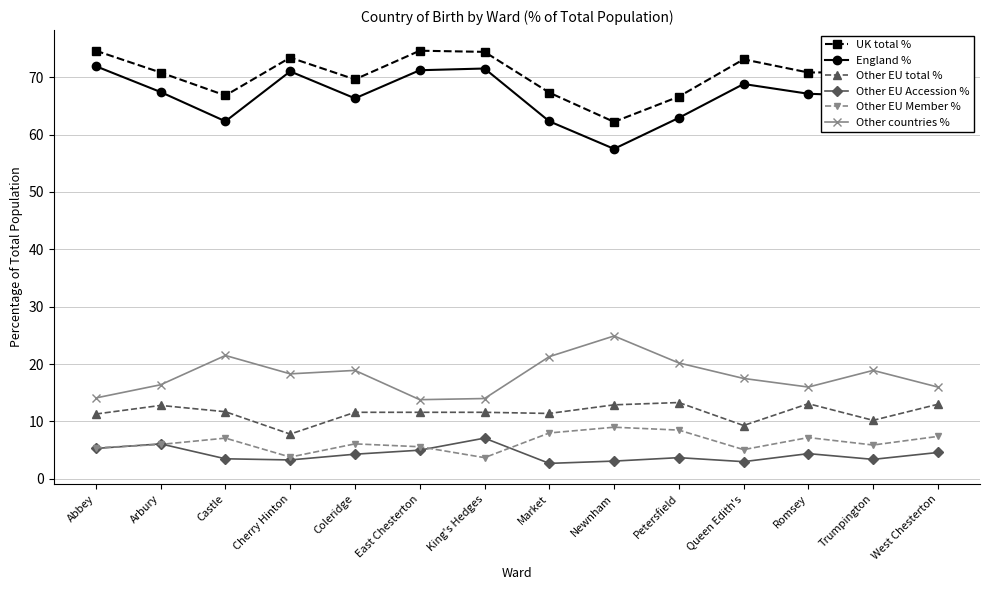

Is it true that Other EU total % equals 6.9 at Abbey?

False